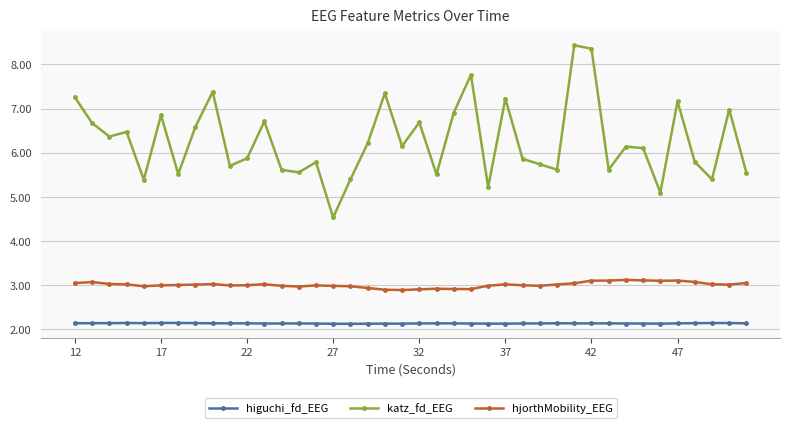

Which series has the largest range (max minus min)?

katz_fd_EEG